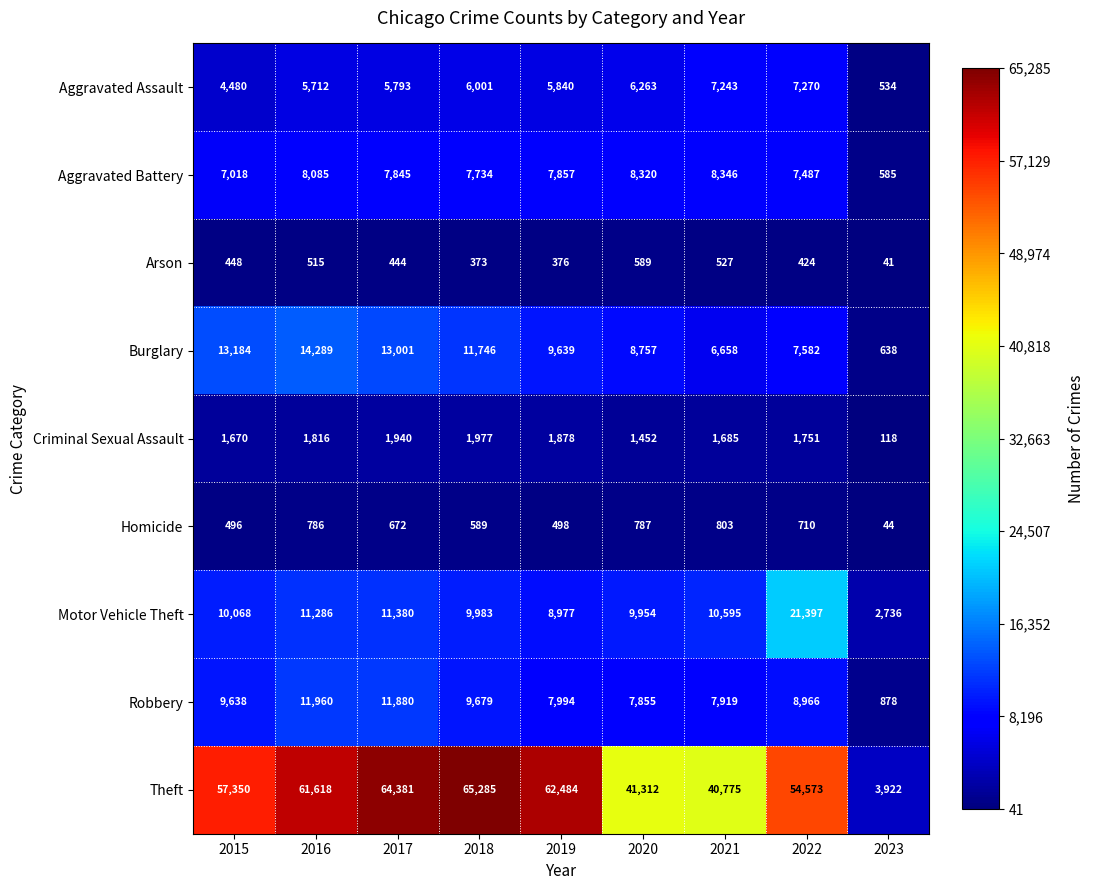

What is the sum of all Burglary values?

85494